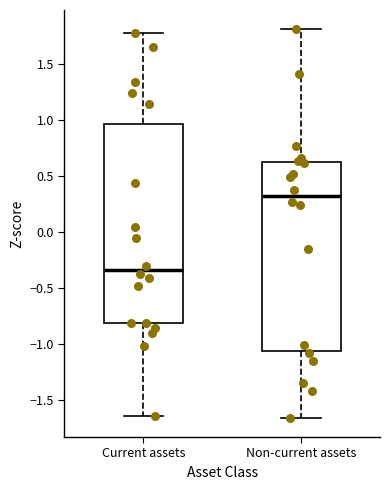

Where does the median line of the box for Current assets sit on the y-axis? The values are not printed on the chart, so give them approximately, as read against the axis.

-0.35